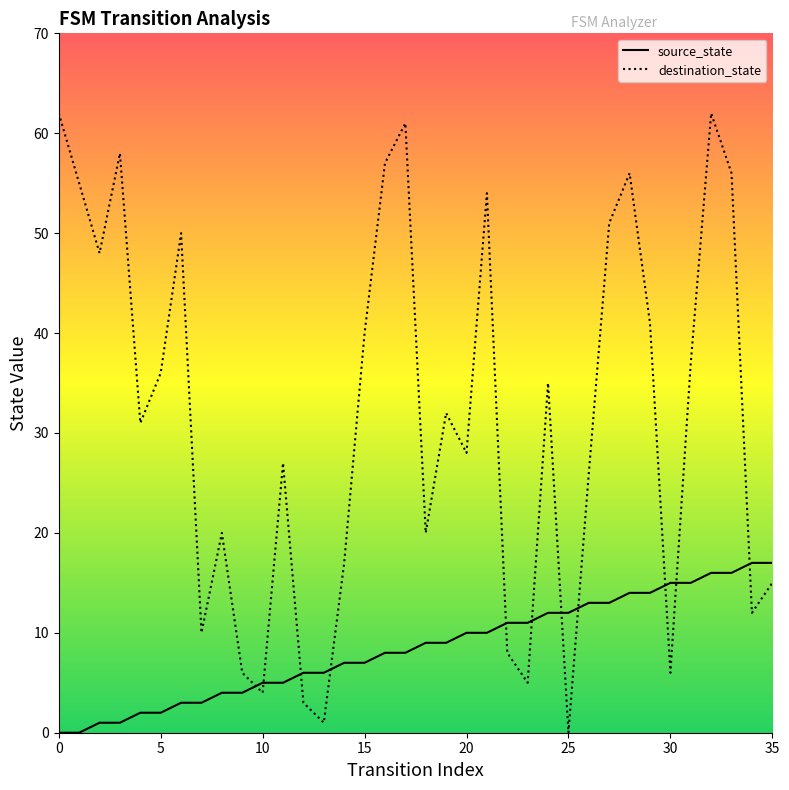

What is the maximum value for destination_state?

62